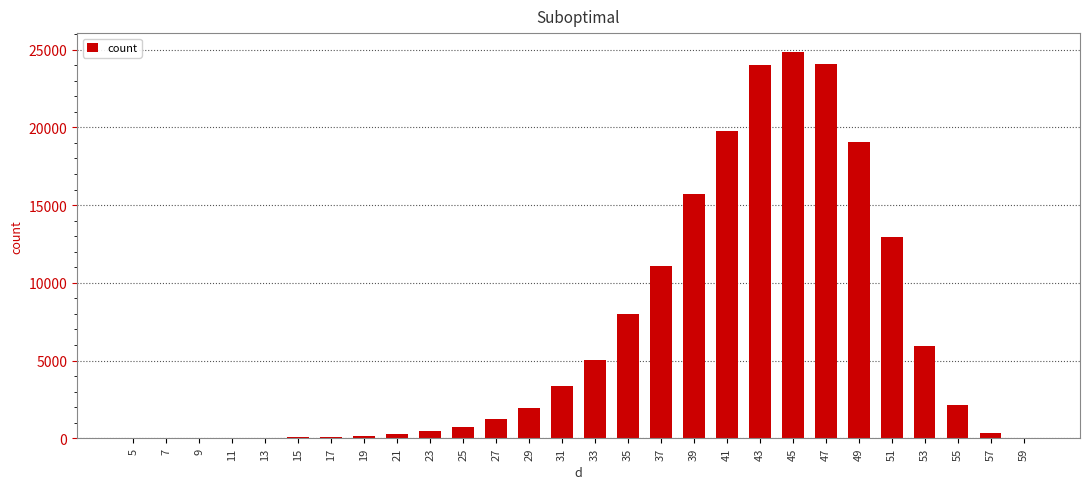

What is the sum of all values?

181440